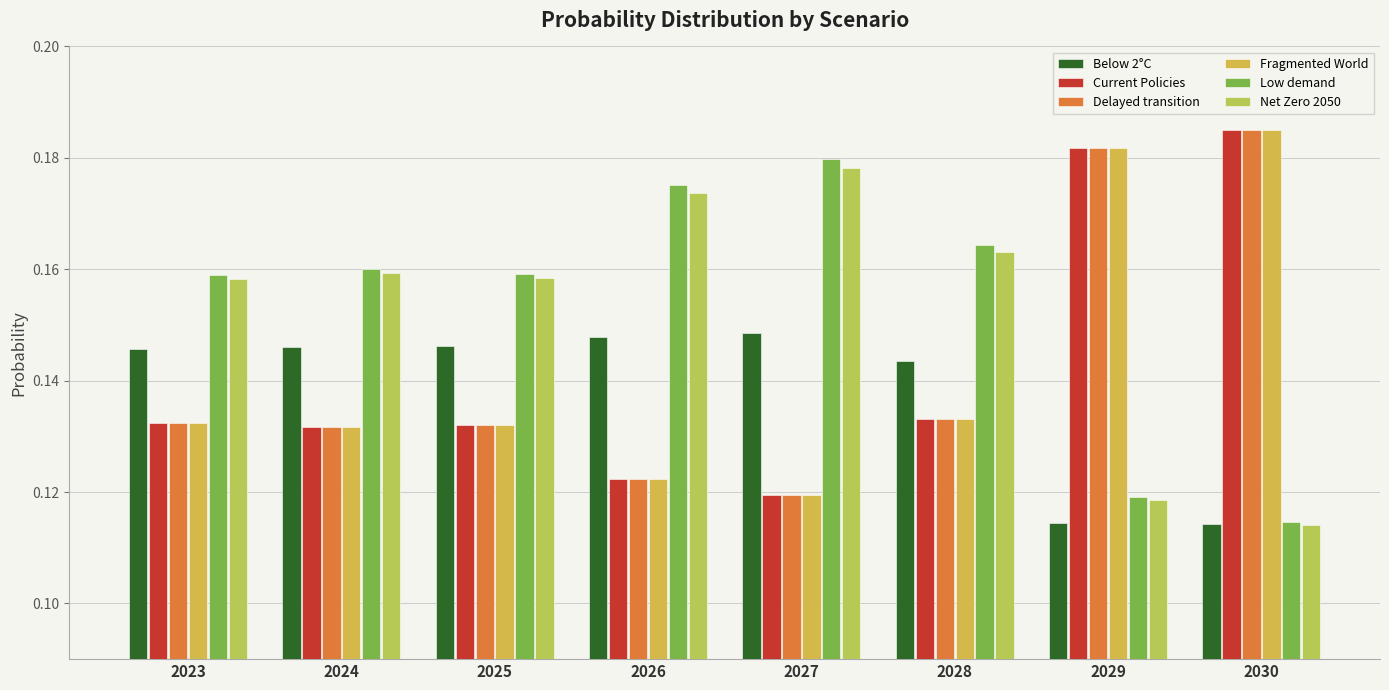

What is the value of the Net Zero 2050 bar at the 3rd from the left?

0.2